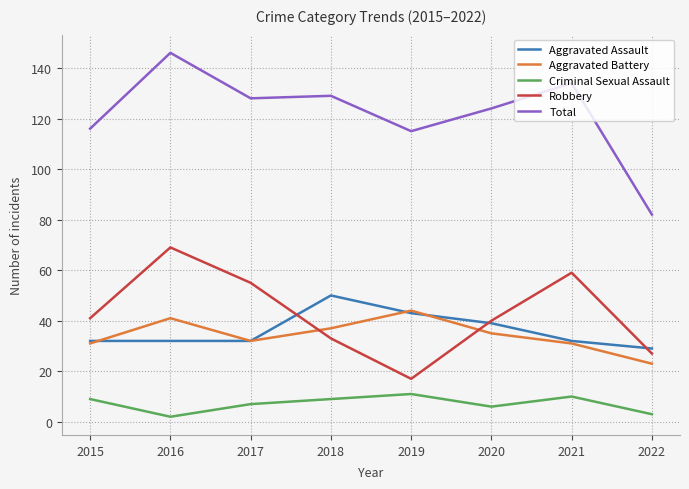

Reading left to right, extract all data points from this chart.

Aggravated Assault: 2015=32	2016=32	2017=32	2018=50	2019=43	2020=39	2021=32	2022=29
Aggravated Battery: 2015=31	2016=41	2017=32	2018=37	2019=44	2020=35	2021=31	2022=23
Criminal Sexual Assault: 2015=9	2016=2	2017=7	2018=9	2019=11	2020=6	2021=10	2022=3
Robbery: 2015=41	2016=69	2017=55	2018=33	2019=17	2020=40	2021=59	2022=27
Total: 2015=116	2016=146	2017=128	2018=129	2019=115	2020=124	2021=134	2022=82